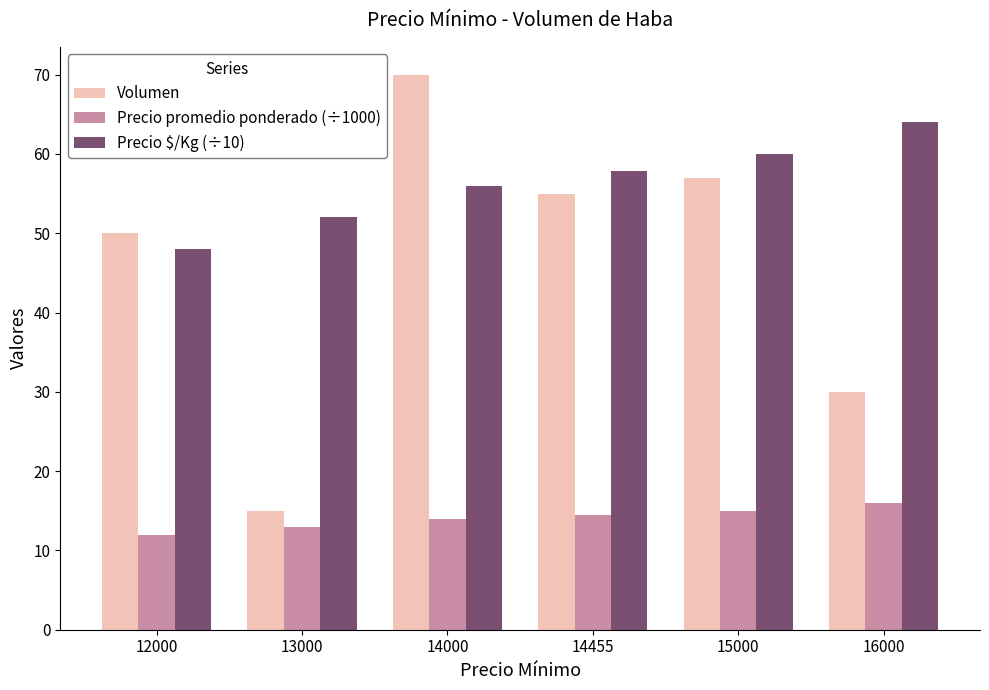

Which series changed the most between 14000 and 14455?

Volumen